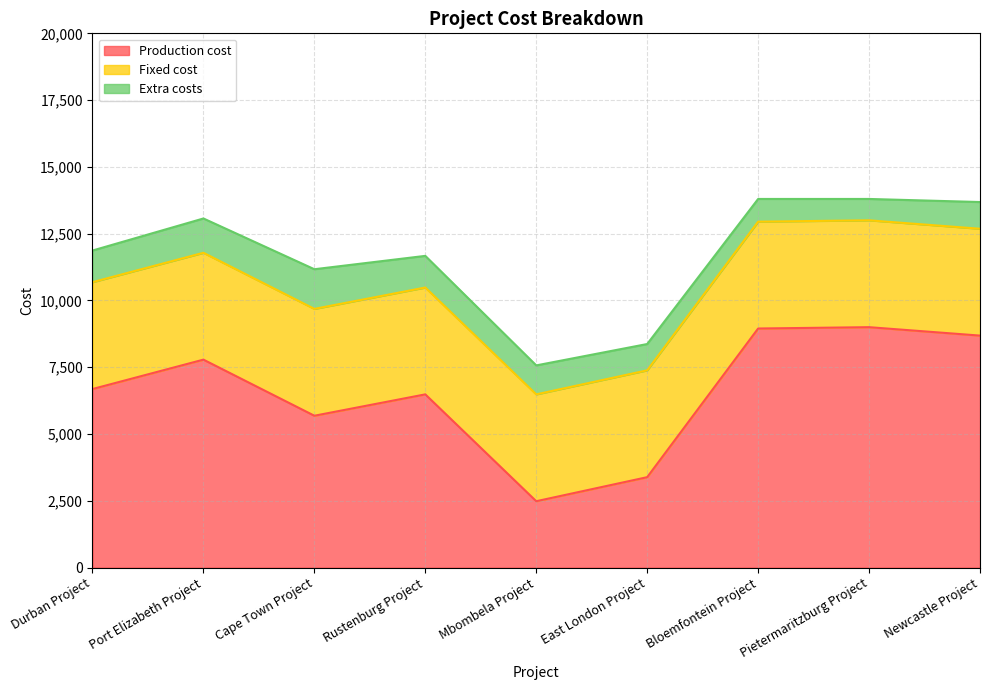

What is the maximum value for Extra costs?

1484.6